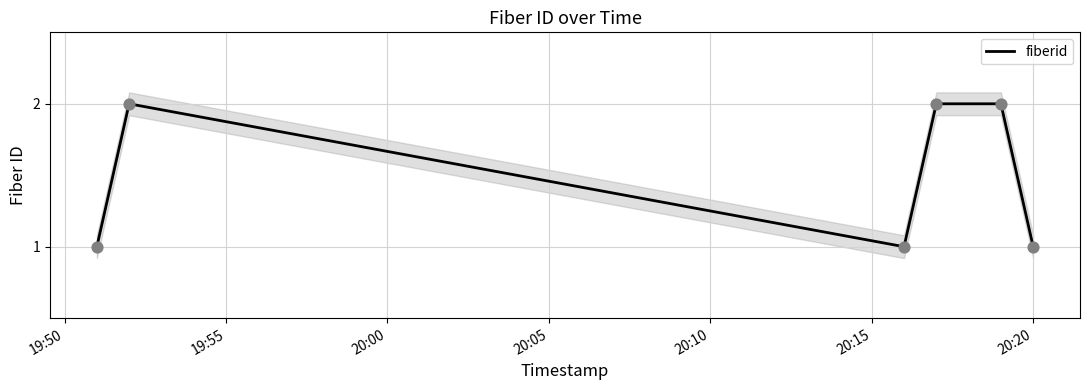

Approximately how many times larger is the value at 20:10 compared to 20:05?

1.0